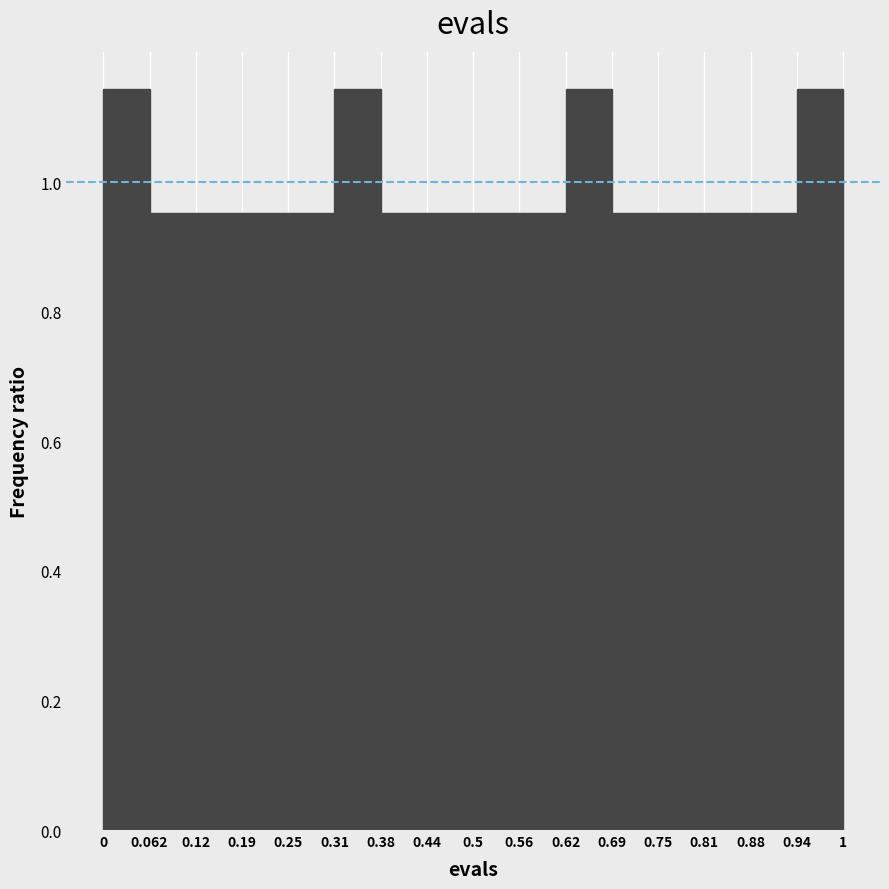

What is the sum of the values at 0.5 and 0.38?

1.9